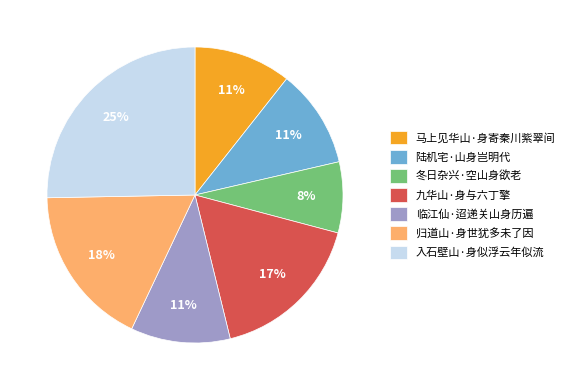

Does 冬日杂兴·空山身欲老 account for over 50% of the chart?

No